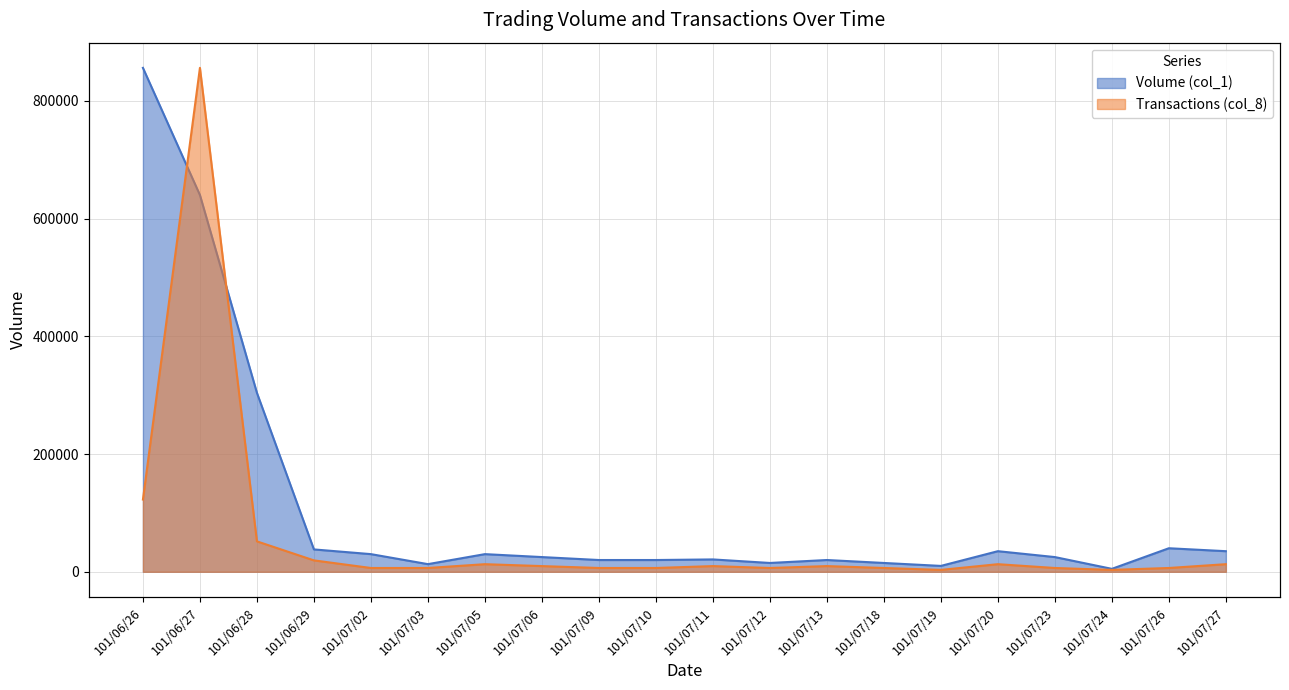

In Volume (col_1), how many points are higher than both neighbors (excluding endpoints)?

5